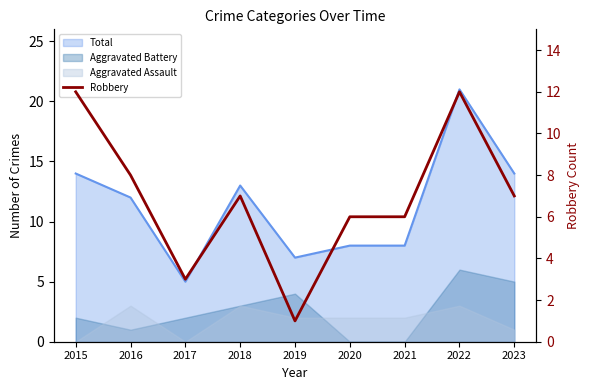

At which category does the data reach its first local peak?

2018